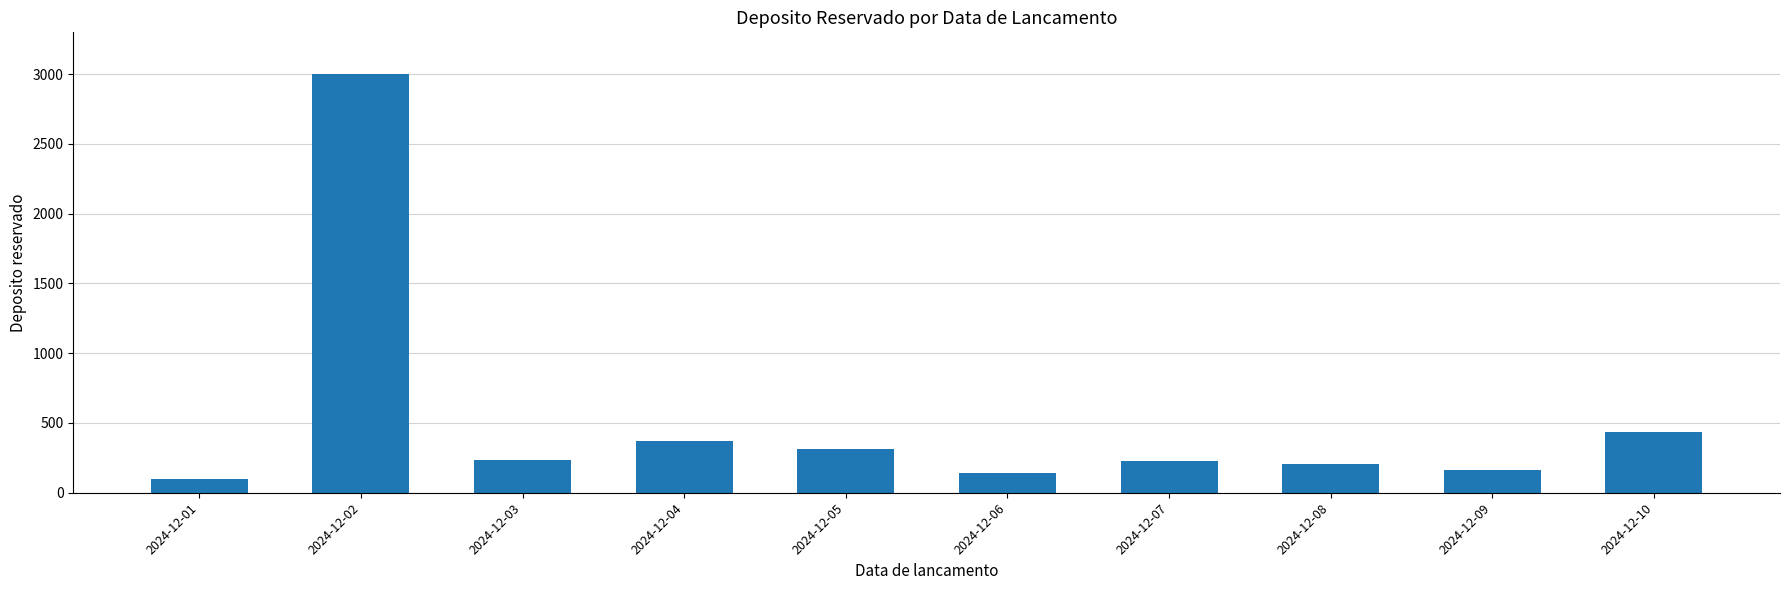

At which label is the value closest to 1550?

2024-12-10